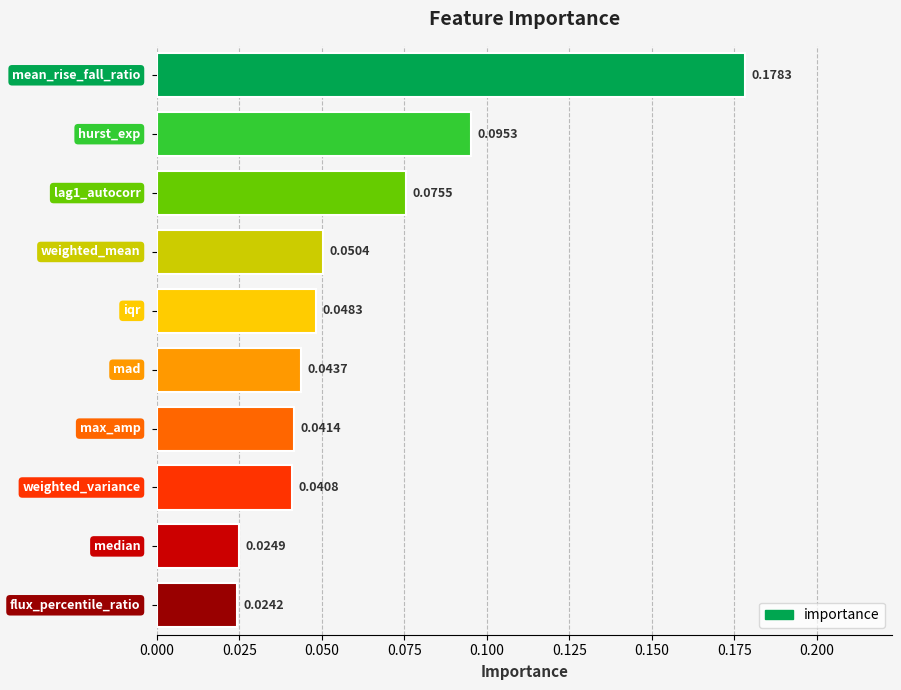

Does the chart contain any negative values?

No